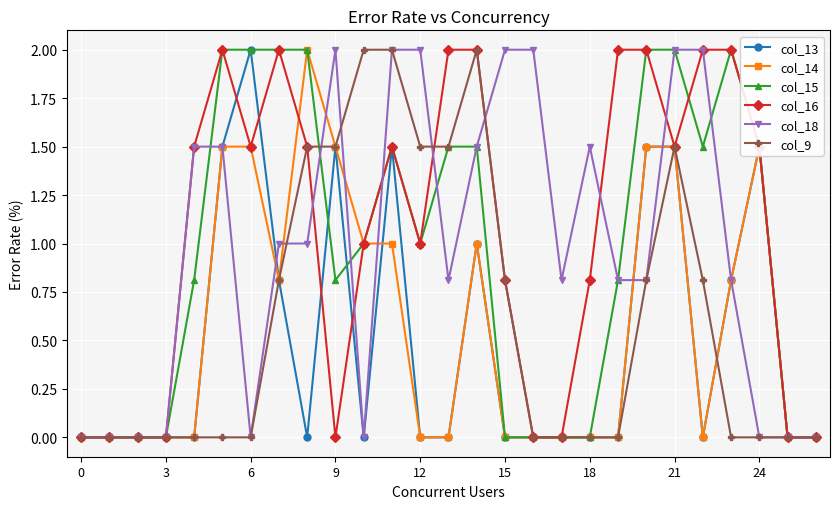

Which series has the largest total across all categories?

col_16